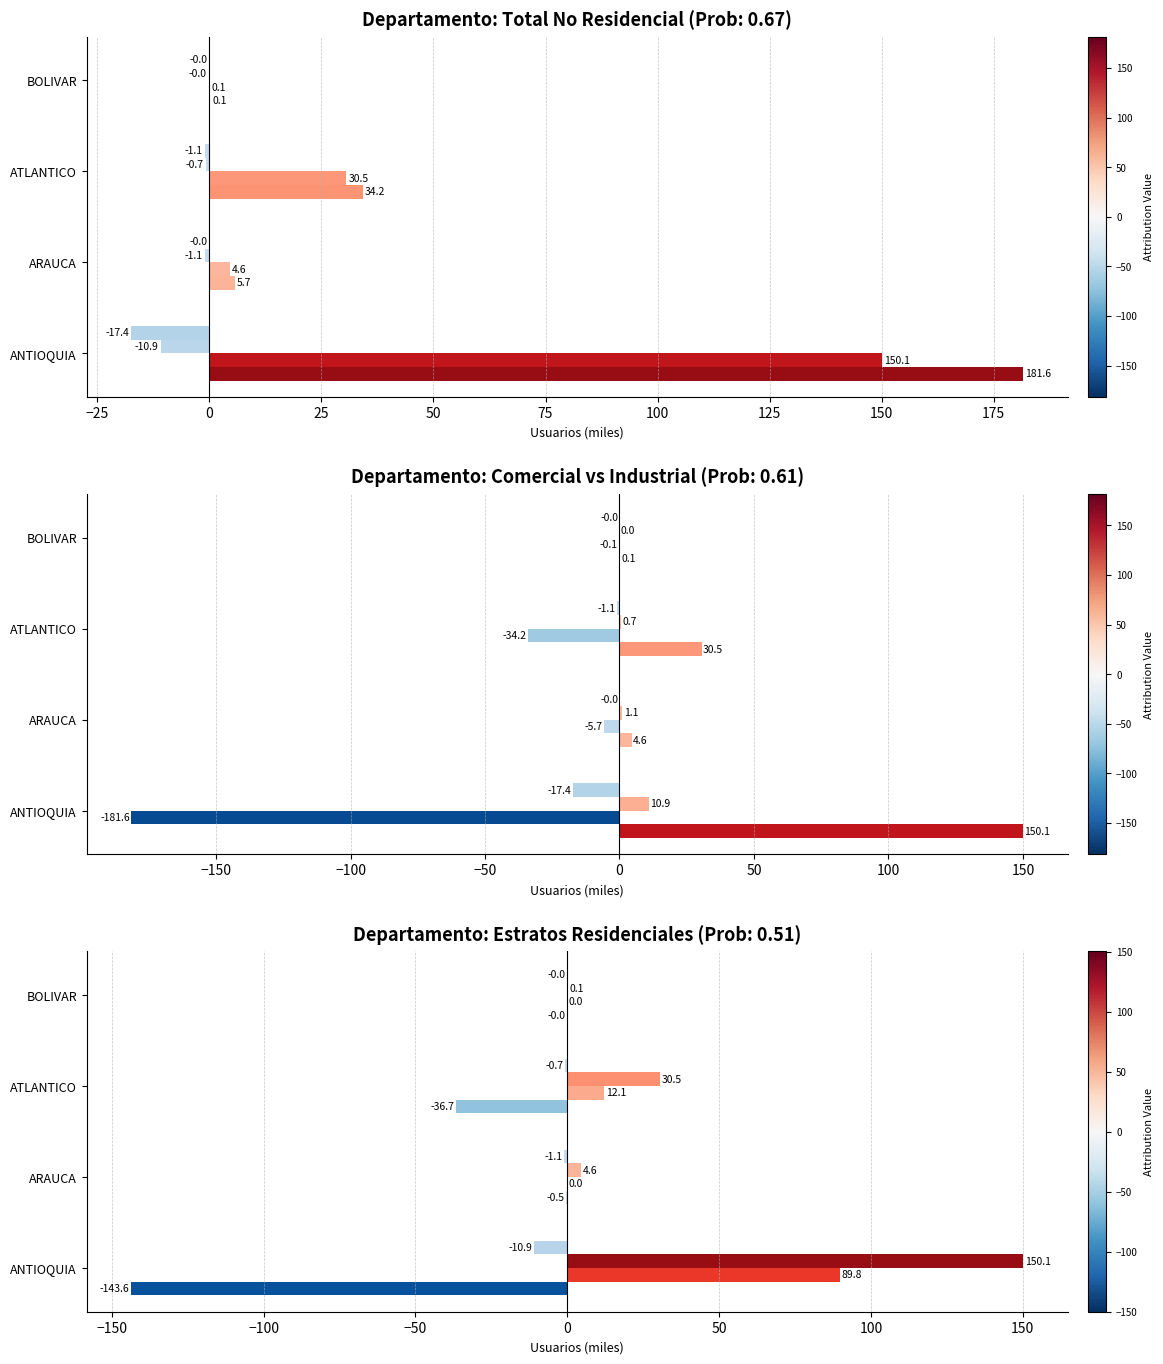

How many data points in Comercial are less than 30?

2